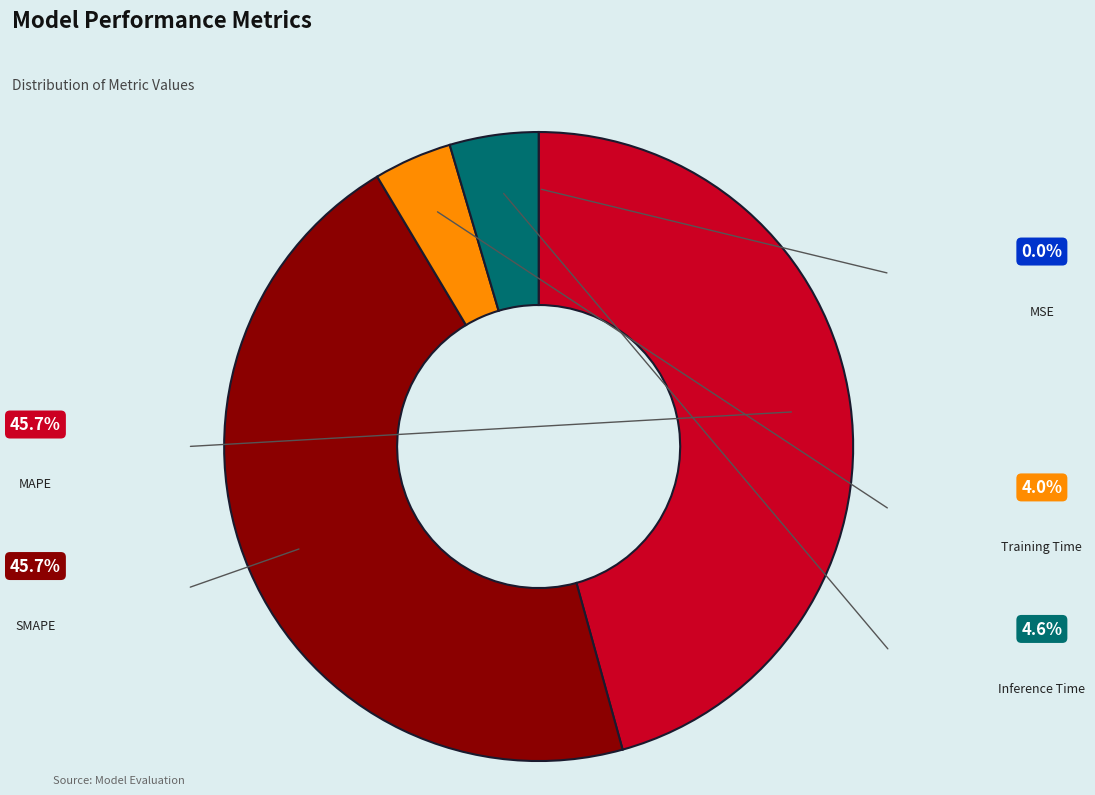

What percentage do Training Time and SMAPE together represent?

49.7%